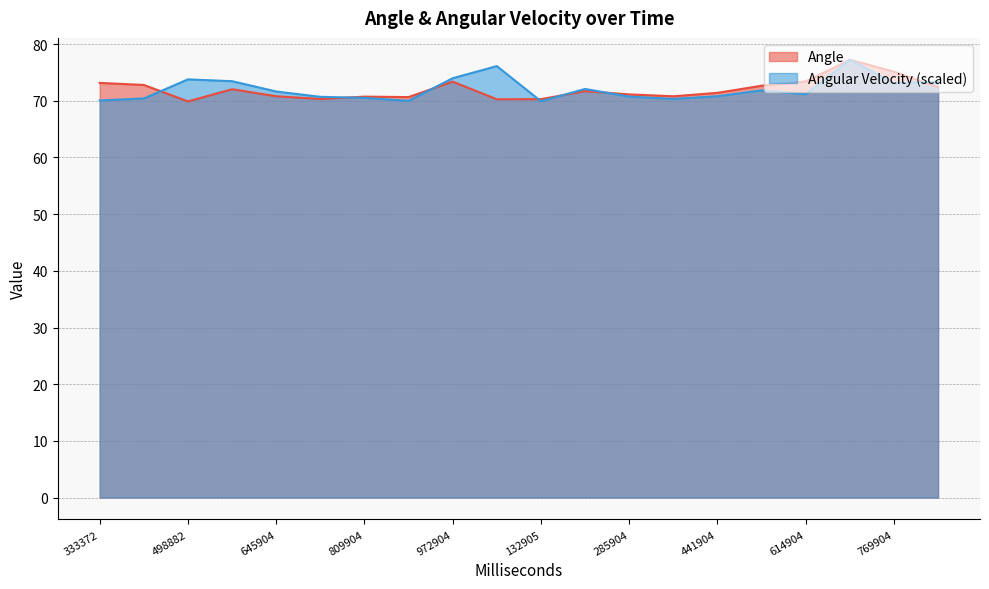

Where is Angle nearest to the value 73?

333372